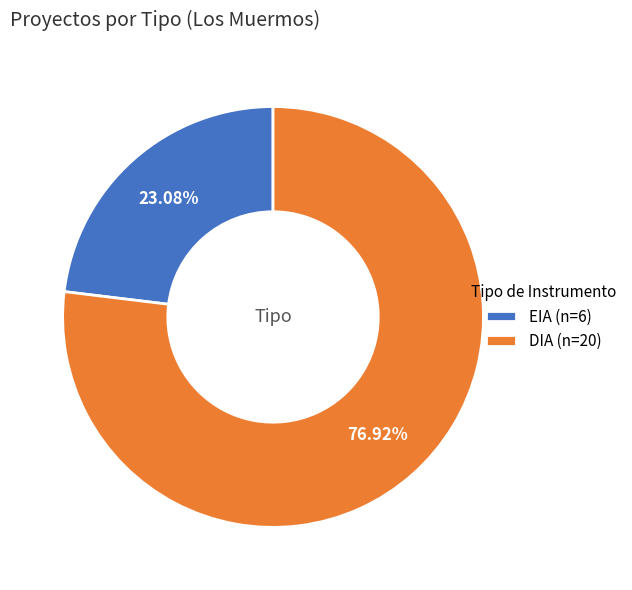

What percentage is the DIA slice, to the nearest percent?

77%